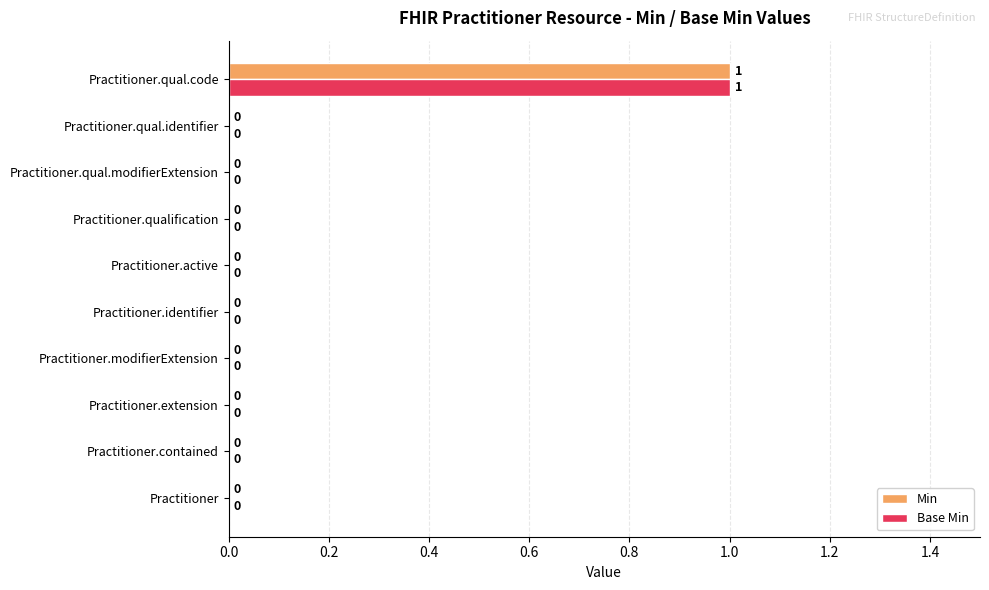

True or false: Base Min has a value of -1 at Practitioner.modifierExtension.

False